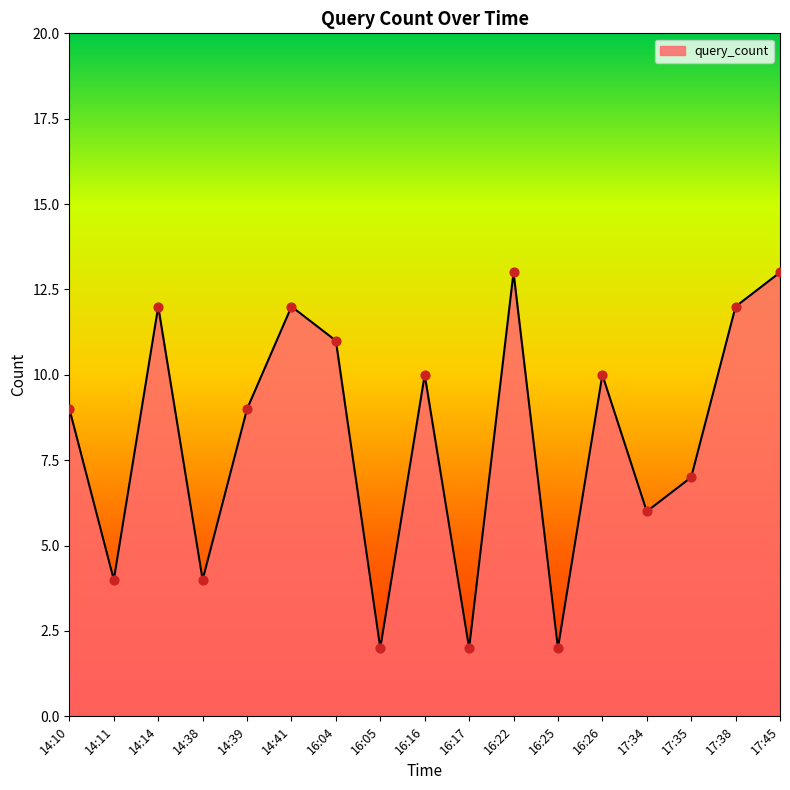

What is the ratio of the value at 16:05 to the value at 16:22?

0.2